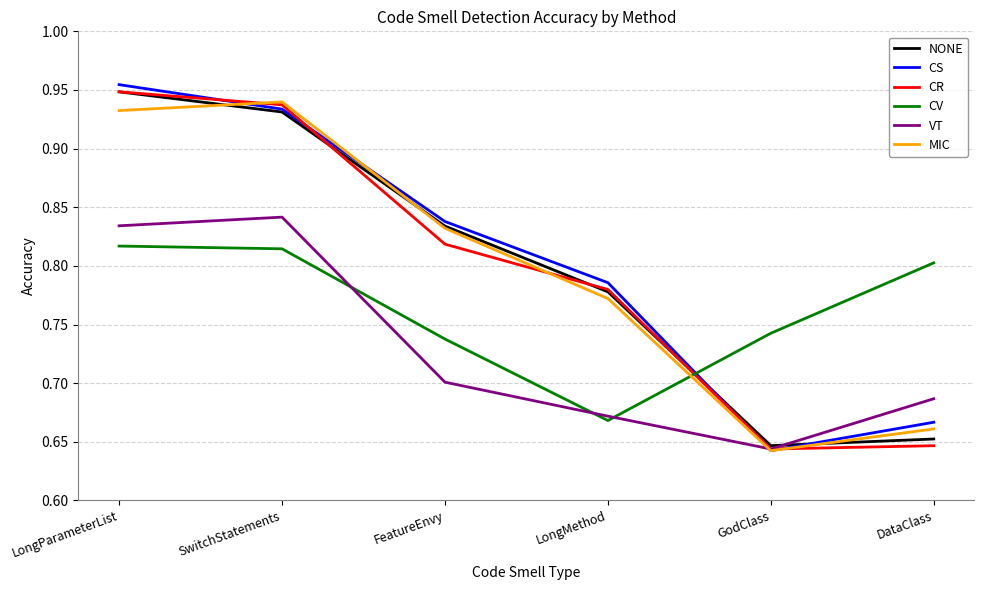

Which series has the largest total across all categories?

CS